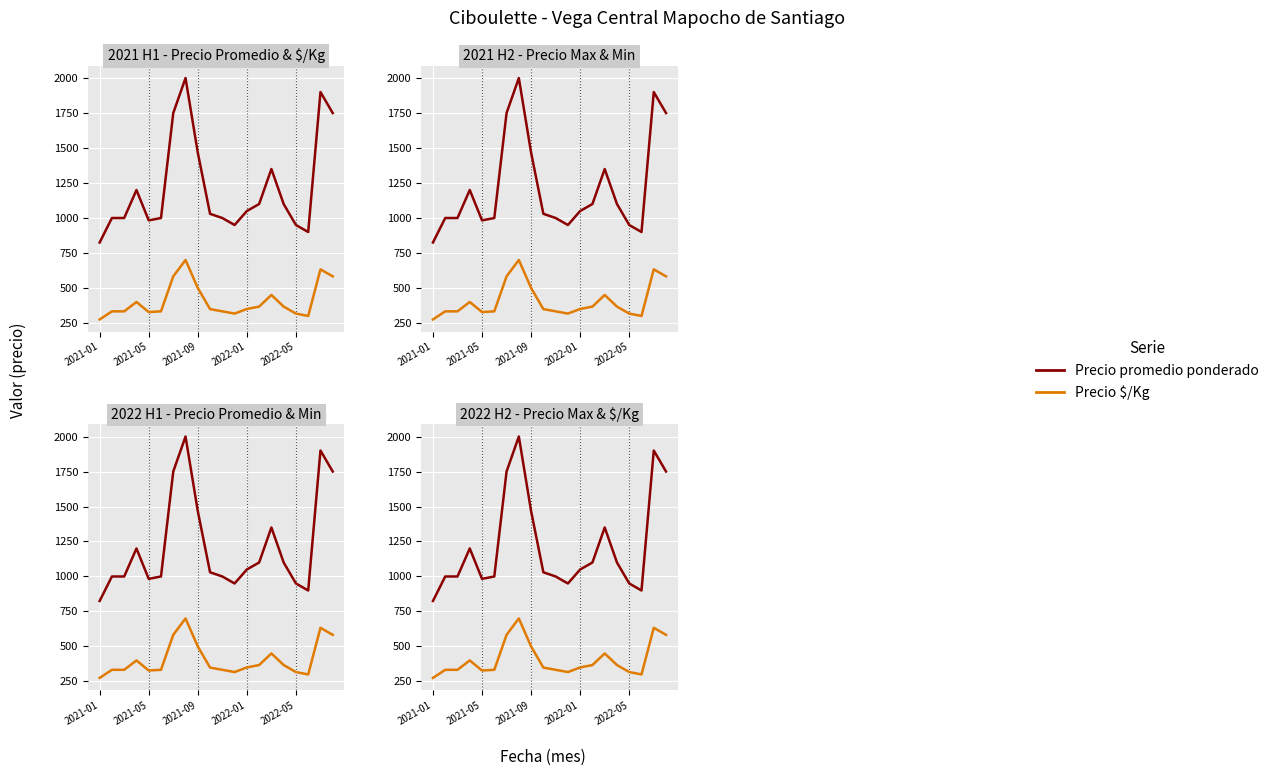

How many data points in Precio promedio ponderado are above 1050?

9